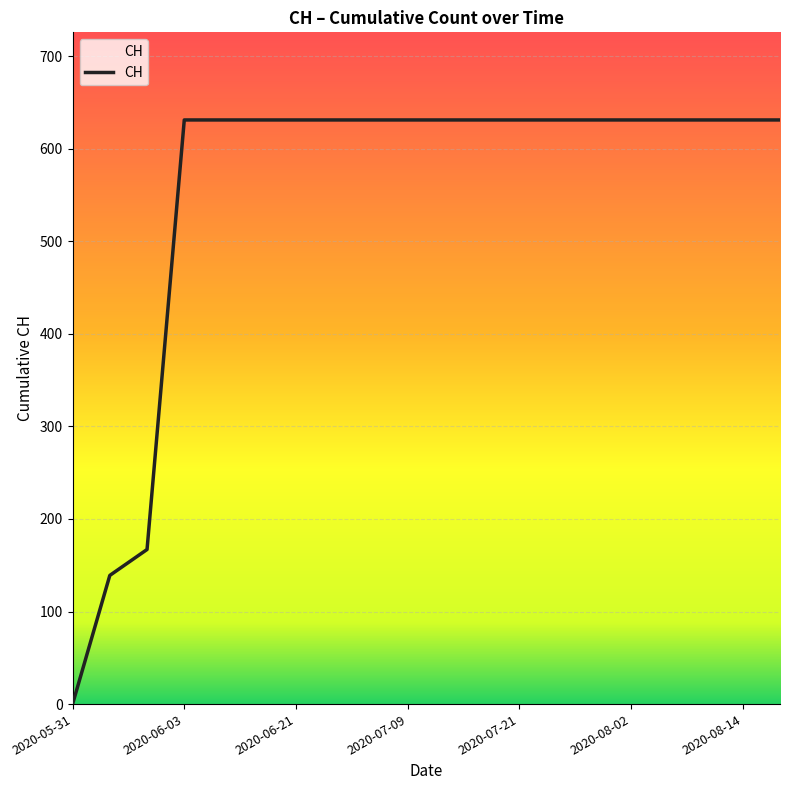

How many lines are shown in the chart?

1